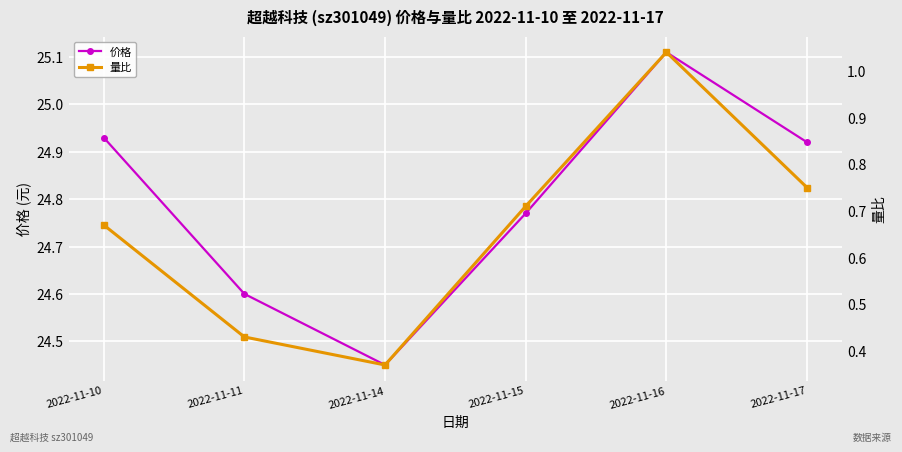

Reading left to right, transcribe all the data shown in this chart.

价格: 2022-11-10=24.9	2022-11-11=24.6	2022-11-14=24.4	2022-11-15=24.8	2022-11-16=25.1	2022-11-17=24.9
量比: 2022-11-10=0.7	2022-11-11=0.4	2022-11-14=0.4	2022-11-15=0.7	2022-11-16=1.0	2022-11-17=0.8